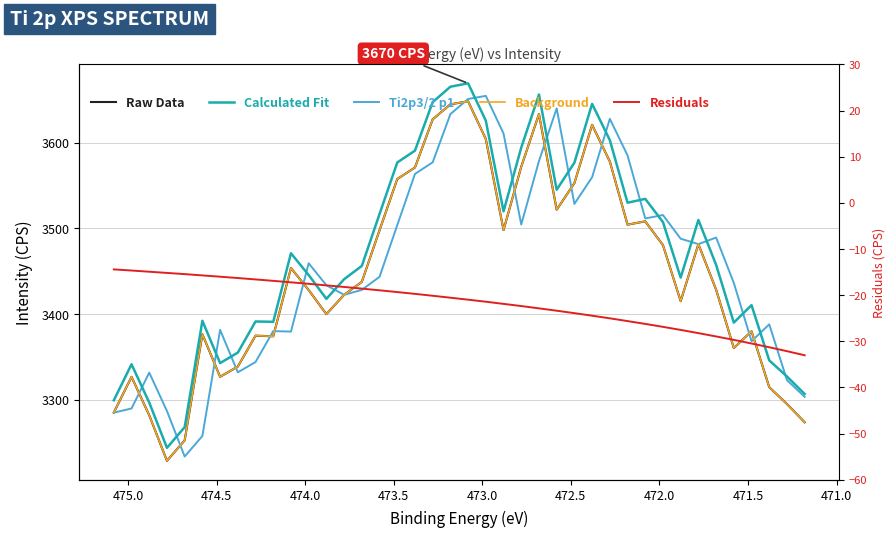

Reading right to left, transcribe all the data shown in this chart.

Raw Data: 3273.7	3295.1	3314.7	3380.0	3360.4	3428.6	3481.7	3415.1	3480.6	3508.4	3504.5	3578.2	3621.1	3552.9	3521.9	3633.6	3572.1	3498.1	3604.5	3648.5	3645.0	3627.4	3571.2	3557.7	3497.9	3437.7	3422.5	3400.0	3428.1	3453.9	3374.2	3374.8	3338.8	3326.8	3376.5	3252.6	3228.7	3281.9	3326.8	3285.0
Calculated Fit: 3306.8	3327.2	3346.0	3410.5	3390.1	3457.6	3510.0	3442.6	3507.5	3534.6	3530.1	3603.2	3645.5	3576.8	3545.3	3656.4	3594.5	3520.0	3625.9	3669.5	3665.5	3647.6	3590.9	3577.0	3516.9	3456.3	3440.8	3417.9	3445.7	3471.1	3391.1	3391.4	3355.1	3342.8	3392.2	3268.1	3243.9	3296.8	3341.4	3299.4
Ti2p3/2 p1: 3303.4	3322.9	3388.1	3368.3	3436.4	3489.4	3481.7	3488.1	3515.7	3511.7	3585.4	3628.1	3559.9	3528.7	3640.3	3578.7	3504.7	3610.9	3654.9	3651.2	3633.6	3577.3	3563.7	3503.8	3443.5	3428.3	3422.5	3433.7	3459.4	3379.6	3380.2	3344.1	3332.1	3381.7	3257.7	3233.7	3286.8	3331.7	3289.8	3285.0
Background: 3273.7	3295.1	3314.7	3380.0	3360.4	3428.6	3481.7	3415.1	3480.6	3508.4	3504.5	3578.2	3621.1	3552.9	3521.9	3633.6	3572.1	3498.1	3604.5	3648.5	3645.0	3627.4	3571.2	3557.7	3497.9	3437.7	3422.5	3400.0	3428.1	3453.9	3374.2	3374.8	3338.8	3326.8	3376.5	3252.6	3228.7	3281.9	3326.8	3285.0
Residuals: -33.0	-32.1	-31.3	-30.5	-29.7	-28.9	-28.2	-27.5	-26.9	-26.2	-25.6	-25.0	-24.4	-23.9	-23.4	-22.9	-22.4	-21.9	-21.4	-21.0	-20.6	-20.1	-19.7	-19.3	-18.9	-18.6	-18.2	-17.9	-17.5	-17.2	-16.9	-16.6	-16.3	-16.0	-15.7	-15.4	-15.2	-14.9	-14.7	-14.4